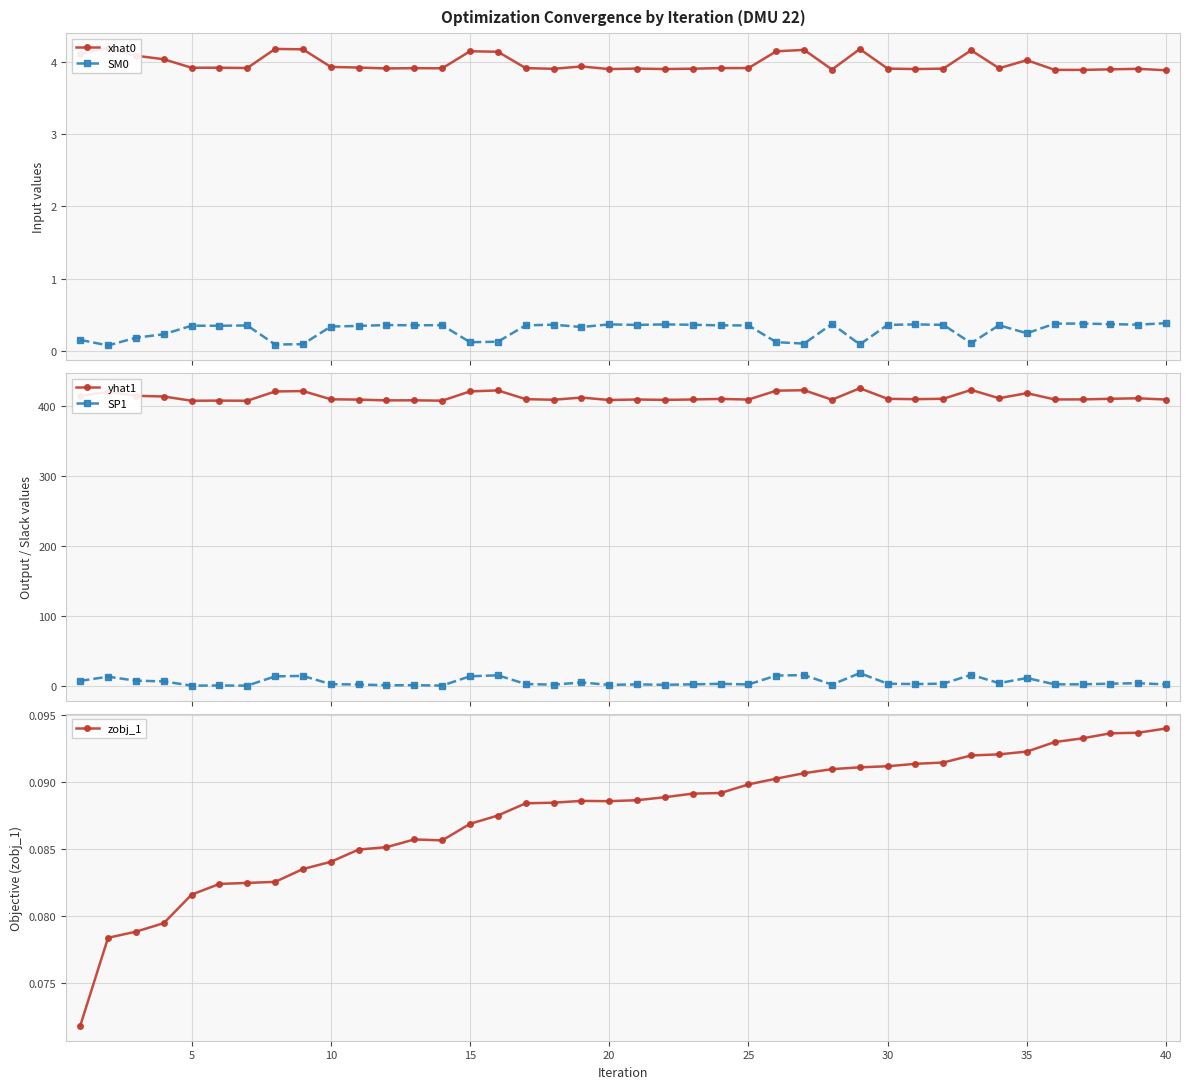

What is the minimum value for yhat1?

408.0